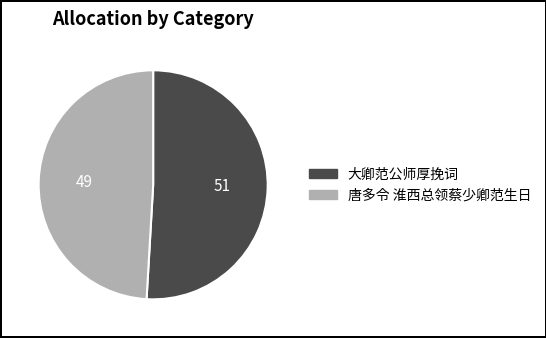

Count the number of slices in the pie.

2